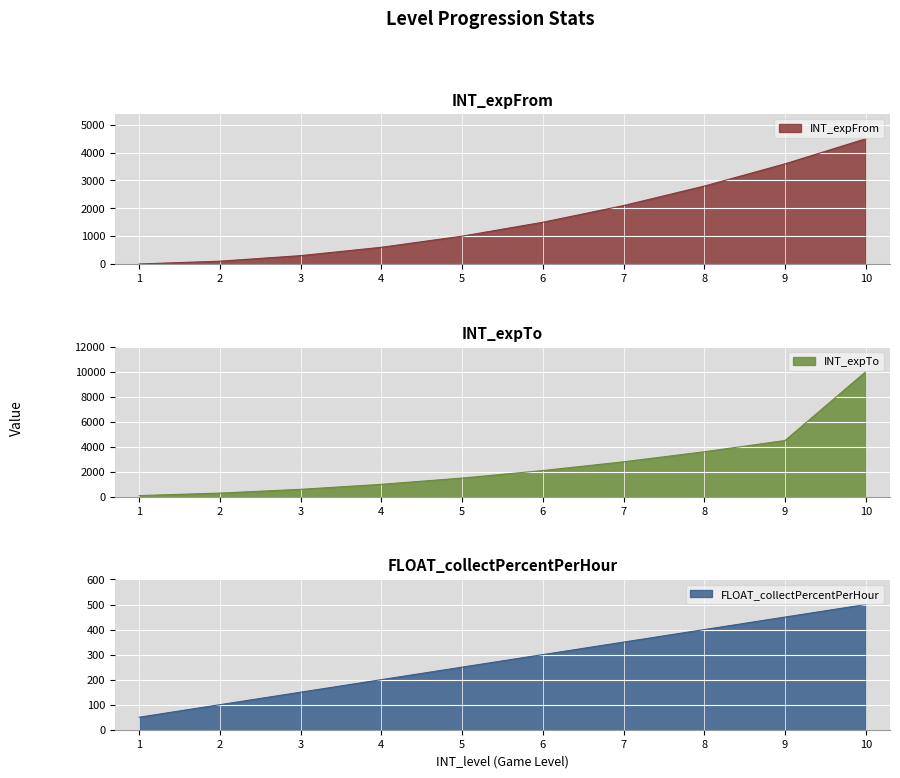

Which series has the largest range (max minus min)?

INT_expTo